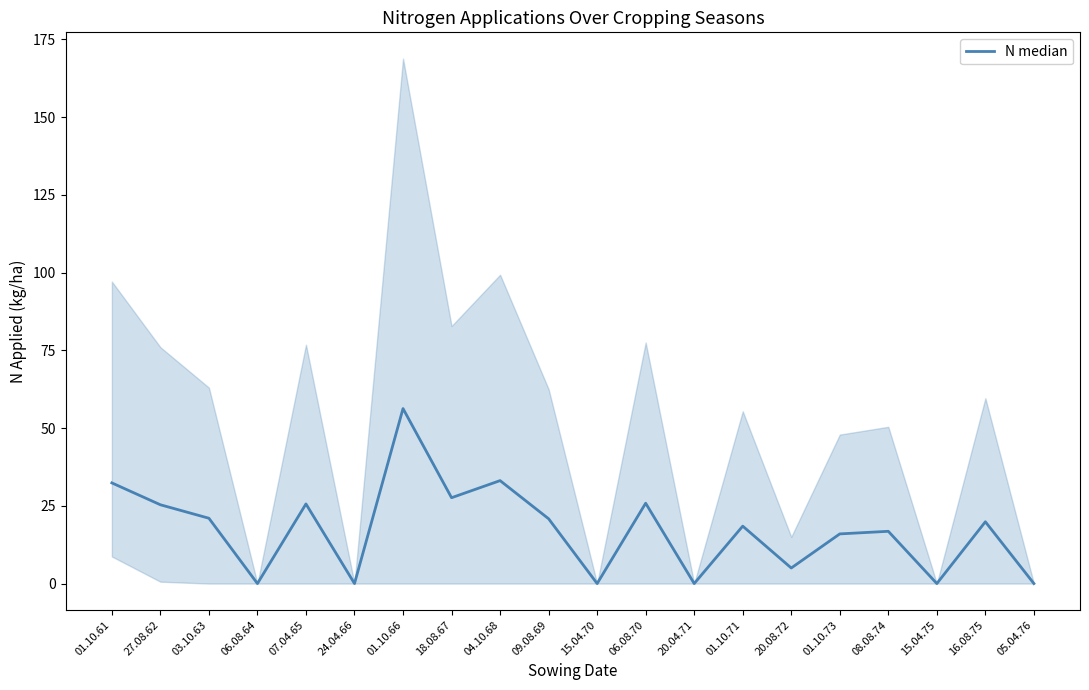

What is the difference between the maximum and minimum values?

56.3